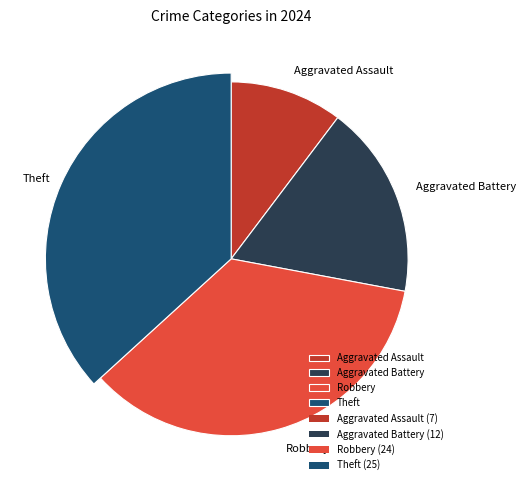

Is there a majority slice in this chart?

No